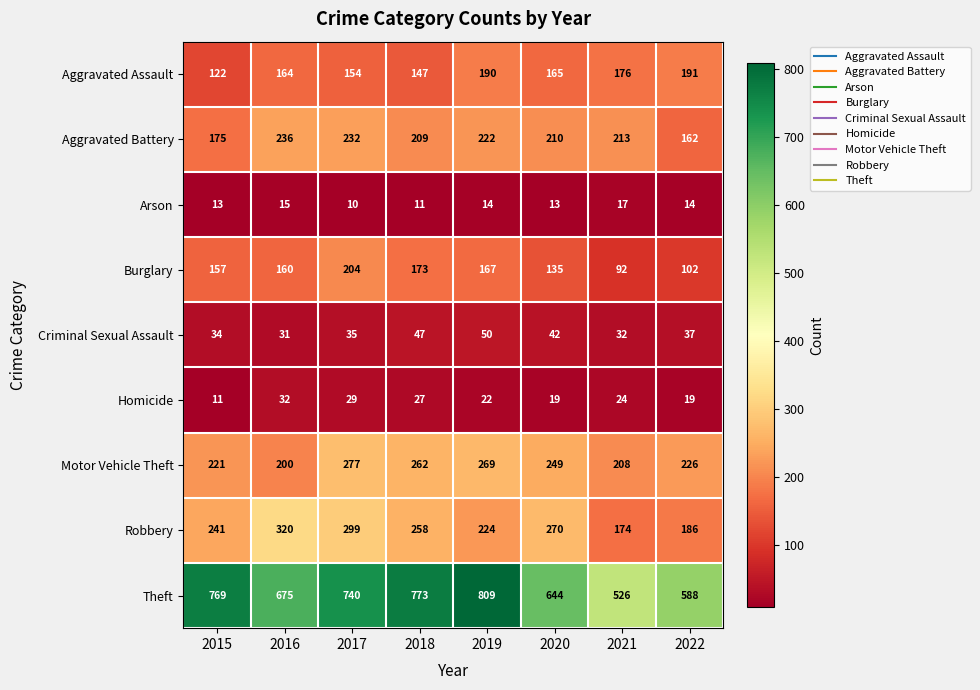

Count the number of data series in this chart.

9